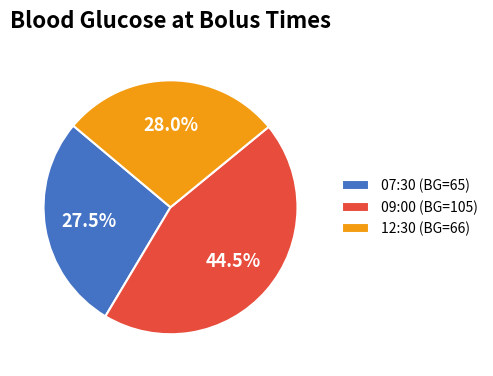

What is the ratio of the value at 09:00 (BG=105) to the value at 07:30 (BG=65)?

1.6